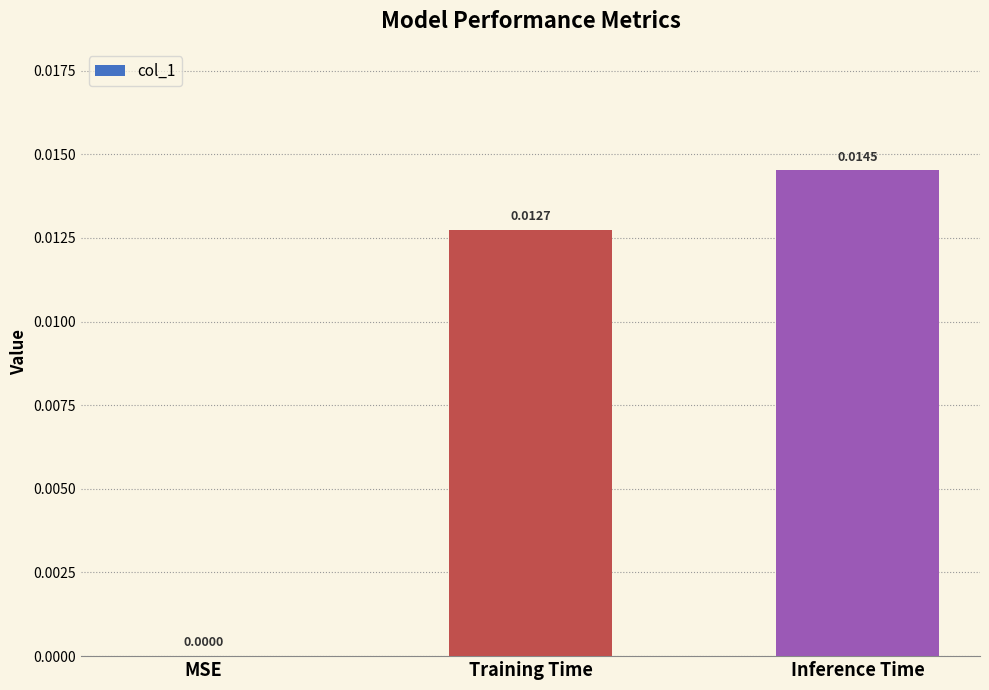

At which category does the chart reach its peak across all series?

Inference Time